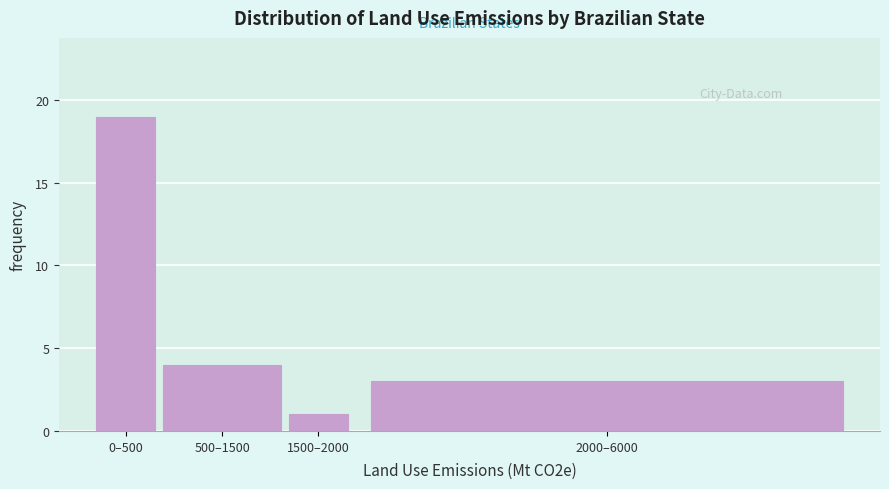

Reading right to left, transcribe all the data shown in this chart.

2000–6000=3	1500–2000=1	500–1500=4	0–500=19